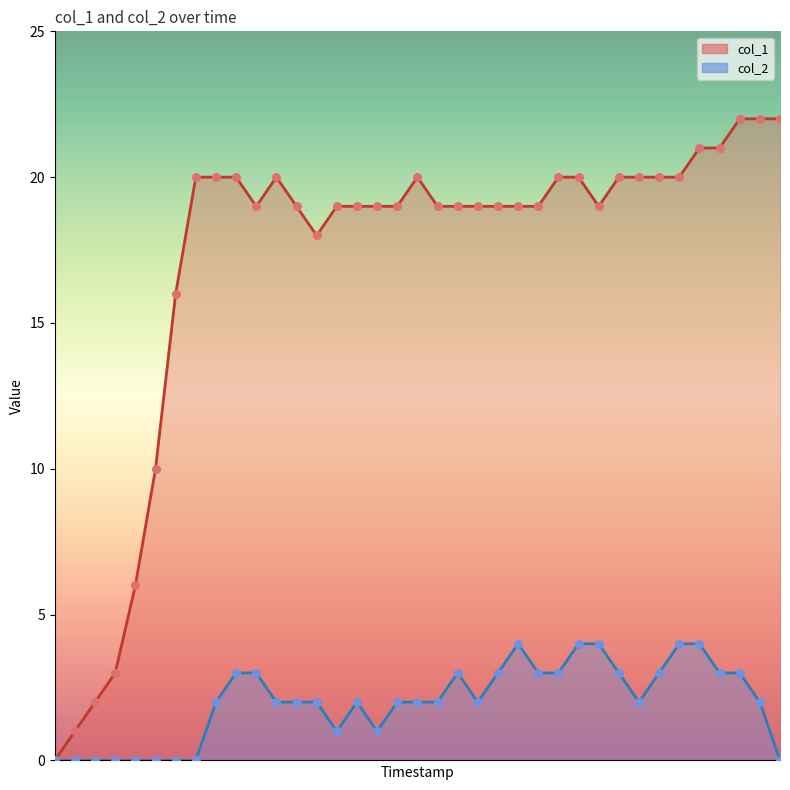

What are all the series names shown in the legend?

col_1, col_2